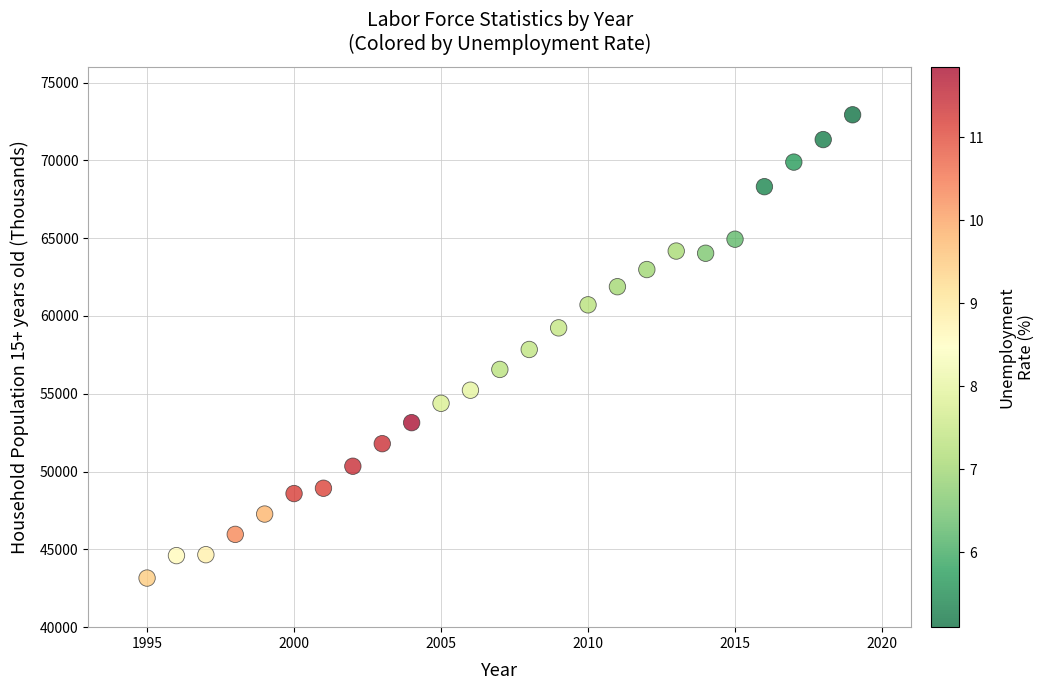

What is the range of Y values (max minus min)?

29776.0